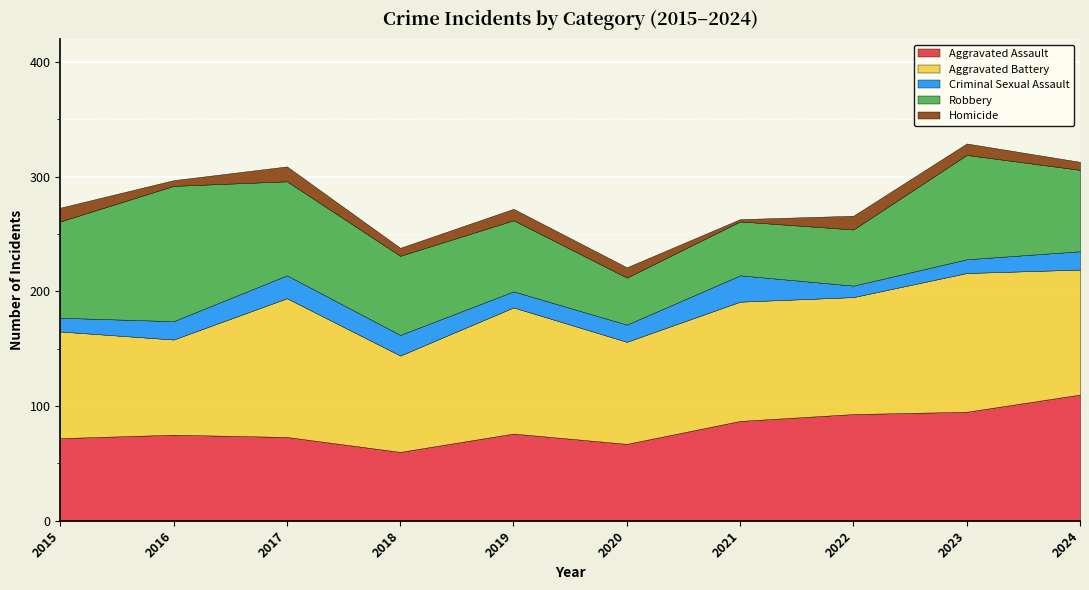

Reading left to right, what are all the values shown in this chart?

Aggravated Assault: 2015=72	2016=75	2017=73	2018=60	2019=76	2020=67	2021=87	2022=93	2023=95	2024=110
Aggravated Battery: 2015=93	2016=83	2017=121	2018=84	2019=110	2020=89	2021=104	2022=102	2023=121	2024=109
Criminal Sexual Assault: 2015=12	2016=16	2017=20	2018=18	2019=14	2020=15	2021=23	2022=10	2023=12	2024=16
Robbery: 2015=84	2016=118	2017=82	2018=69	2019=62	2020=41	2021=47	2022=49	2023=91	2024=71
Homicide: 2015=12	2016=5	2017=13	2018=7	2019=10	2020=9	2021=2	2022=12	2023=10	2024=7